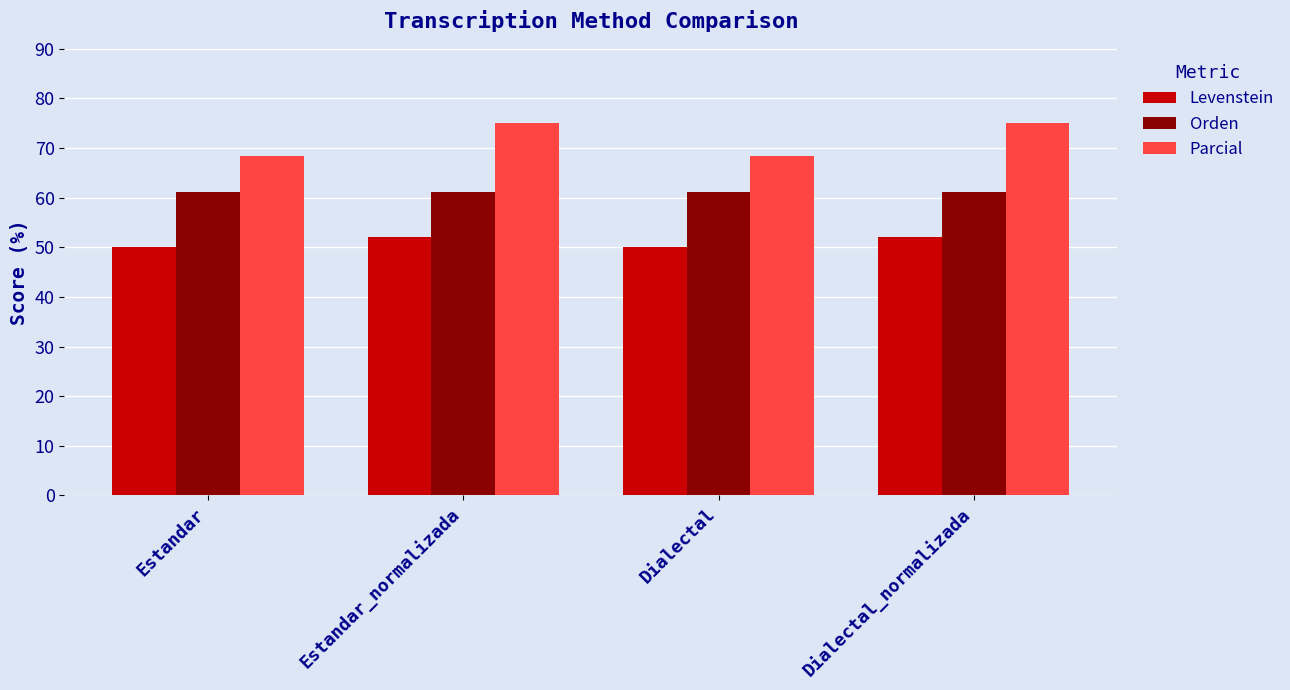

Is the value of Parcial at Estandar_normalizada greater than the value of Orden at Estandar?

Yes